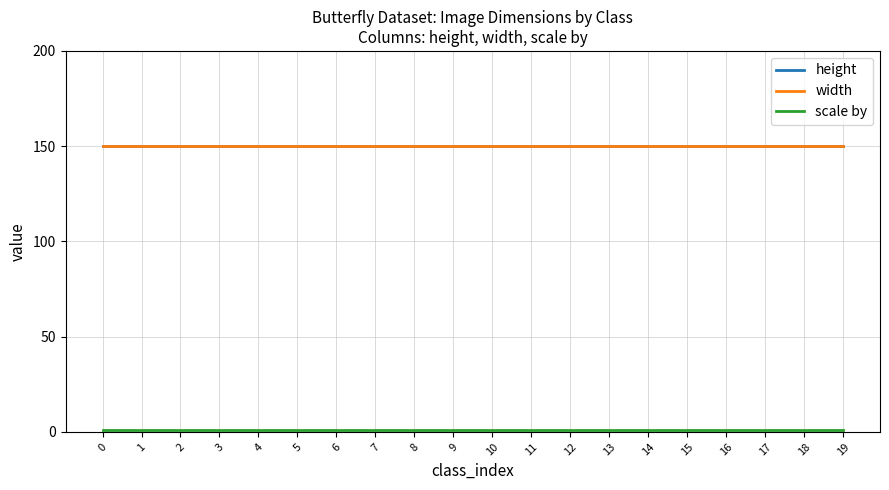

At how many categories does at least one series exceed 45?

20